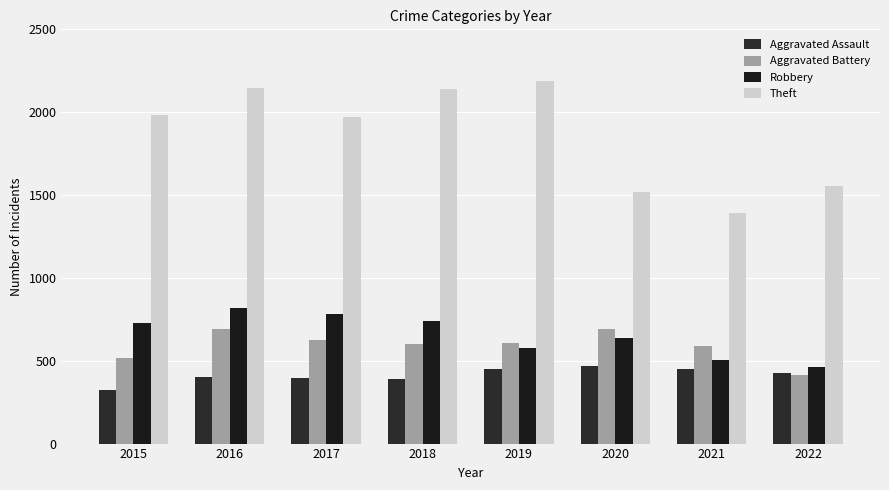

How many bars are there in each group?

4